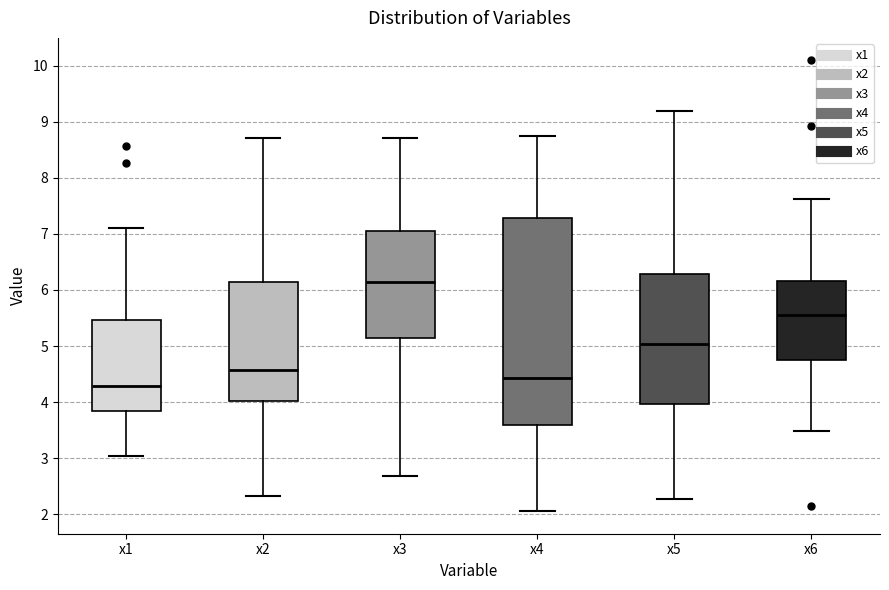

Reading left to right, transcribe this box plot: for each box, give where its median line is, the range the box spans, and where its two whiskers end, as read against the y-axis. The values are not printed on the chart, so give them approximately, as read against the axis.

x1: median 4.3, box 3.8 to 5.5, whiskers 3.0 to 7.1
x2: median 4.6, box 4.0 to 6.1, whiskers 2.3 to 8.7
x3: median 6.1, box 5.1 to 7.0, whiskers 2.7 to 8.7
x4: median 4.4, box 3.6 to 7.3, whiskers 2.1 to 8.7
x5: median 5.0, box 4.0 to 6.3, whiskers 2.3 to 9.2
x6: median 5.6, box 4.7 to 6.2, whiskers 3.5 to 7.6